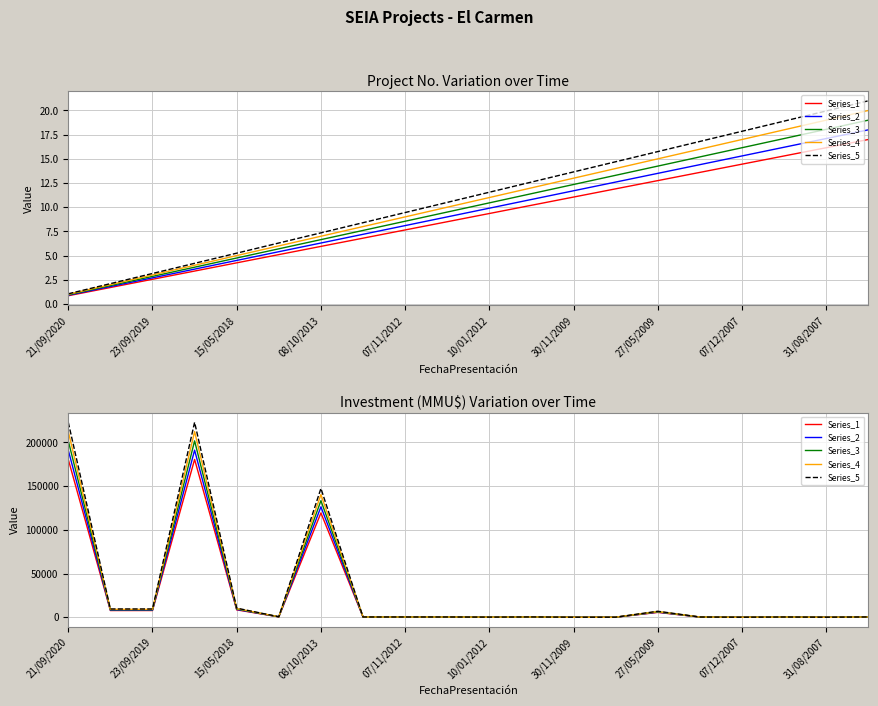

What are all the series names shown in the legend?

Series_1, Series_2, Series_3, Series_4, Series_5